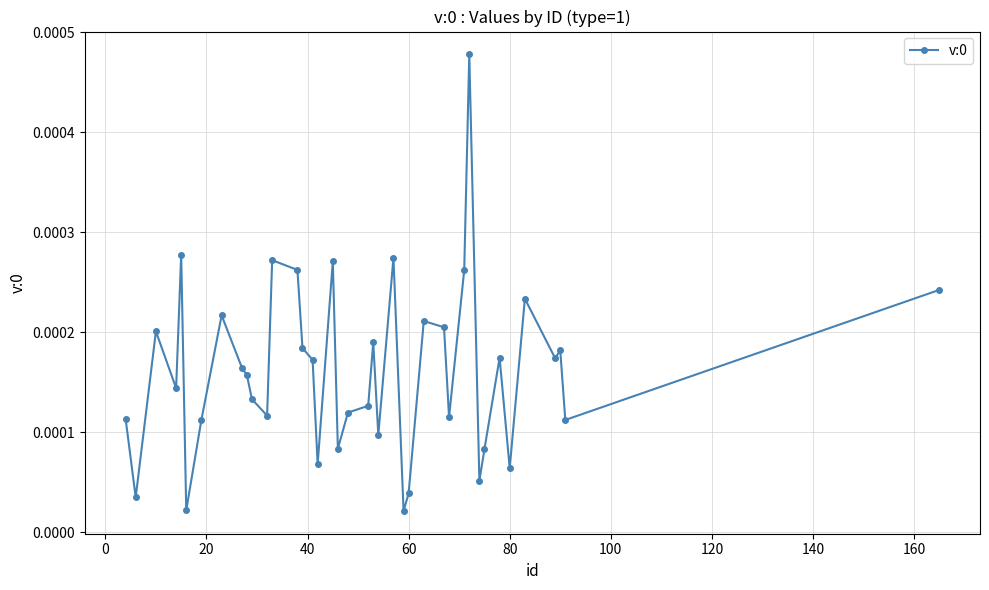

True or false: the data has more than 2 interior local peaks.

True